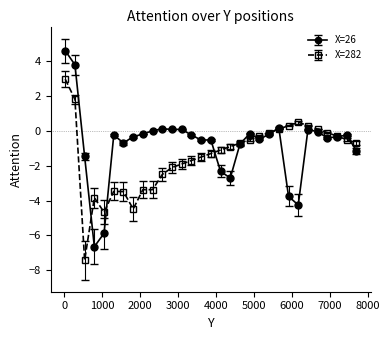

Does the chart have visible grid lines?

No